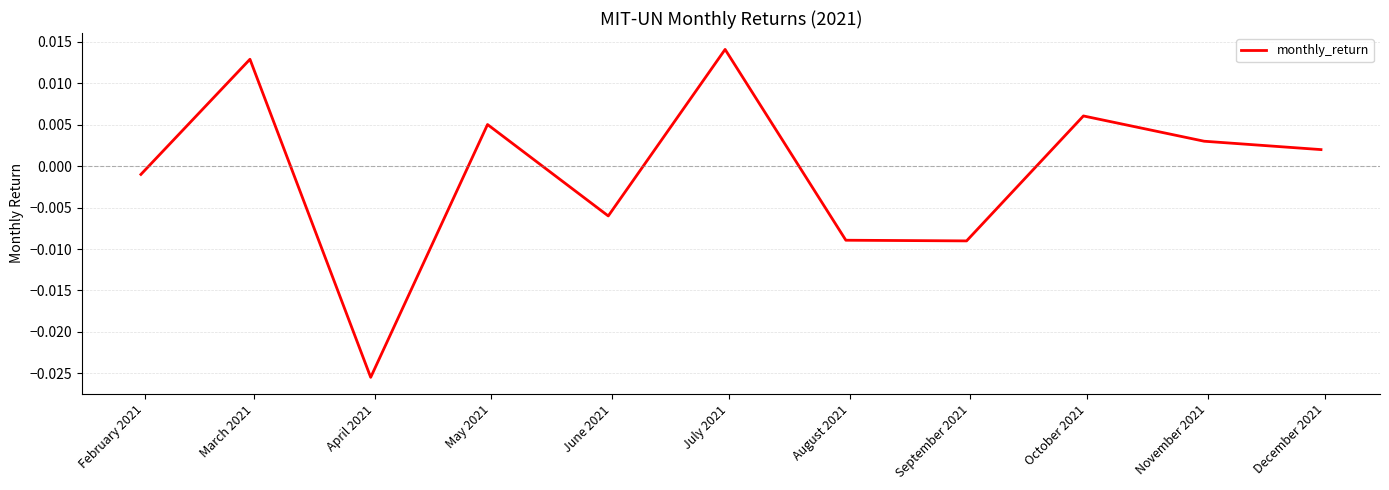

Does the chart display data point markers on the line(s)?

No